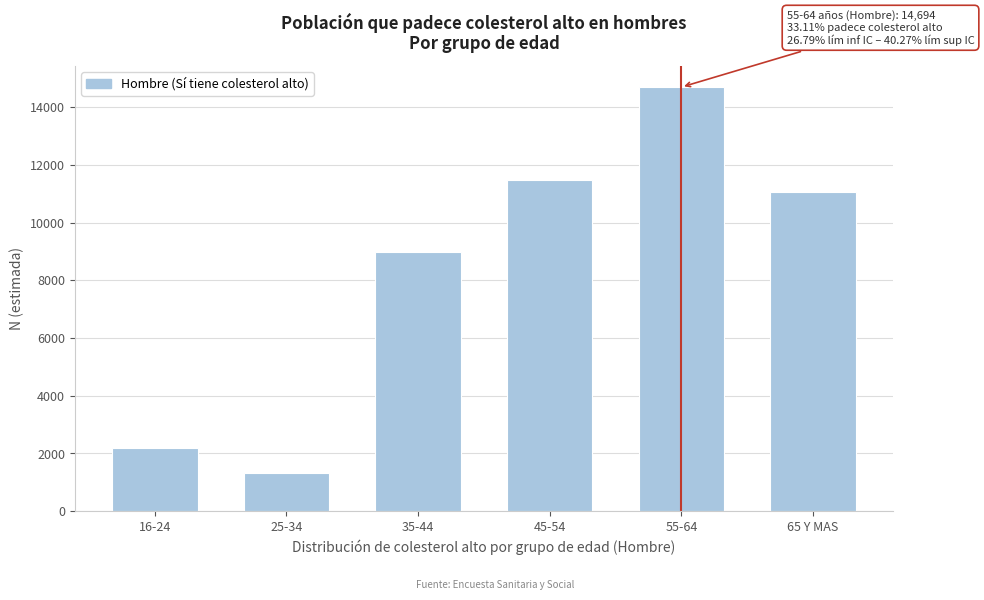

Reading left to right, list all the values displayed in this chart.

2175	1321	8980	11465	14694	11058